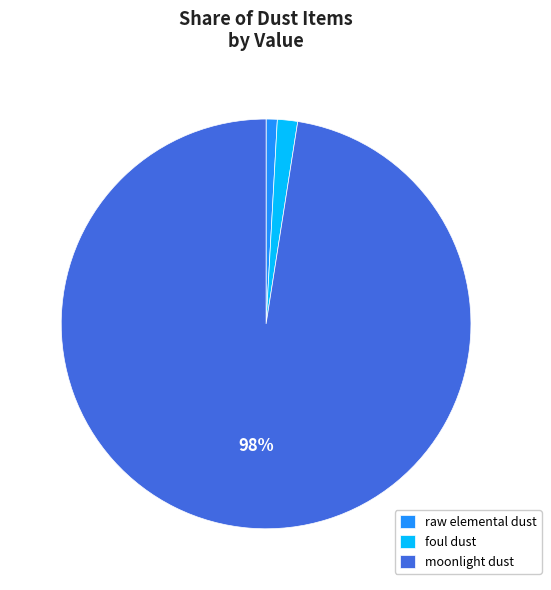

True or false: raw elemental dust accounts for 13% of the total.

False